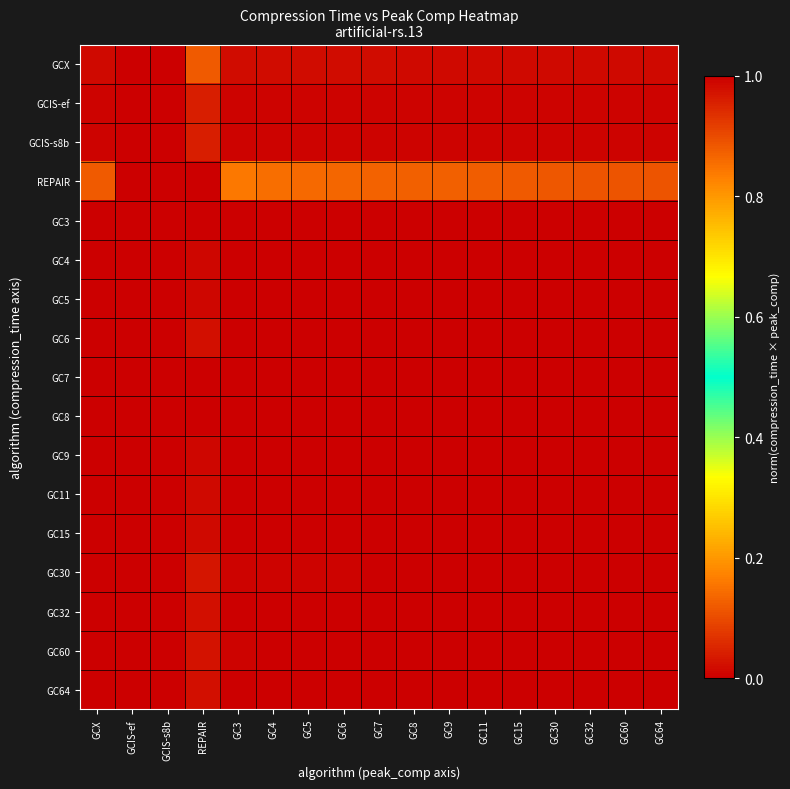

What is the spread (max minus min) of values at GC7?

0.1